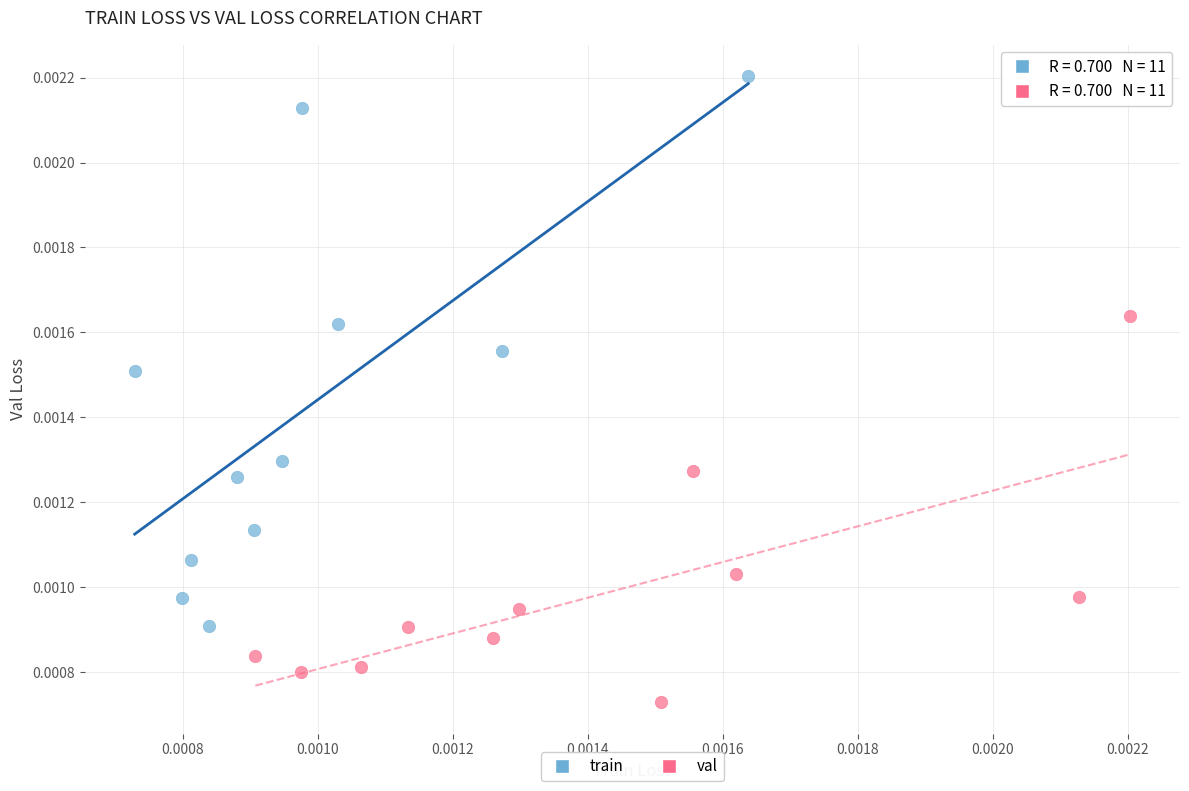

What are all the series names shown in the legend?

train, val